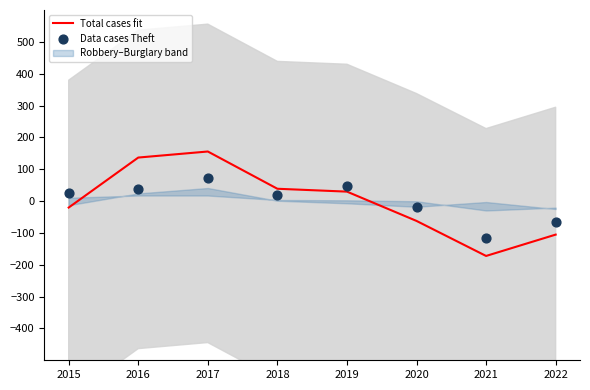

True or false: Total cases fit has a value of -20.4 at 2015.

True